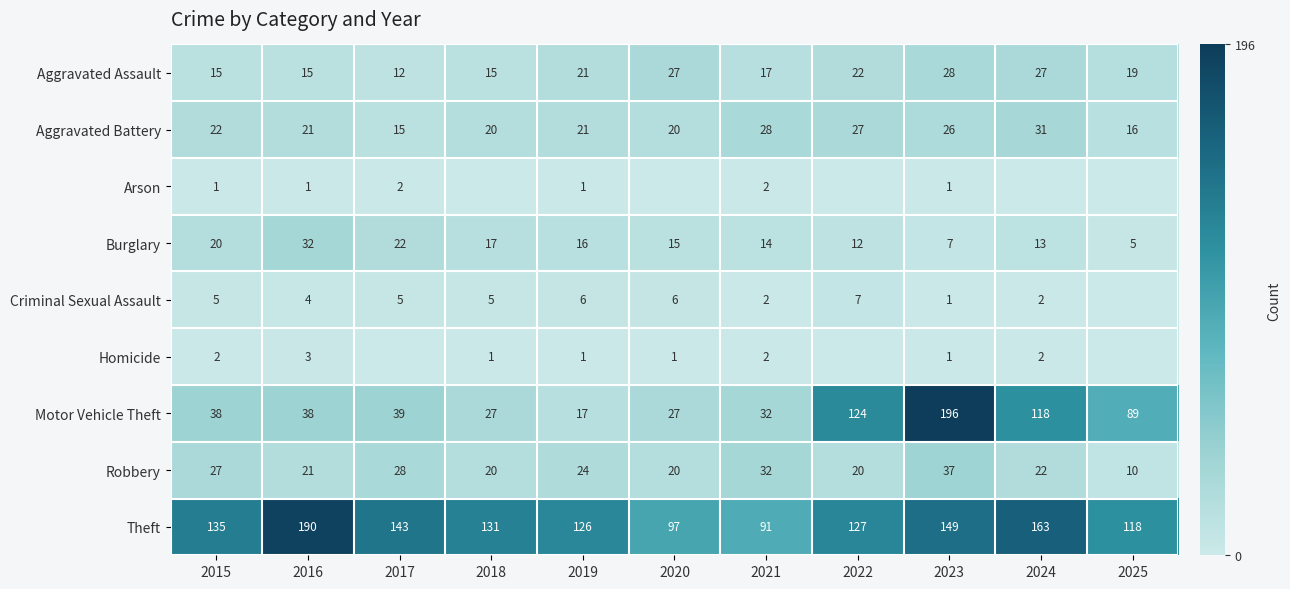

At which category is the sum across all series the highest?

2023